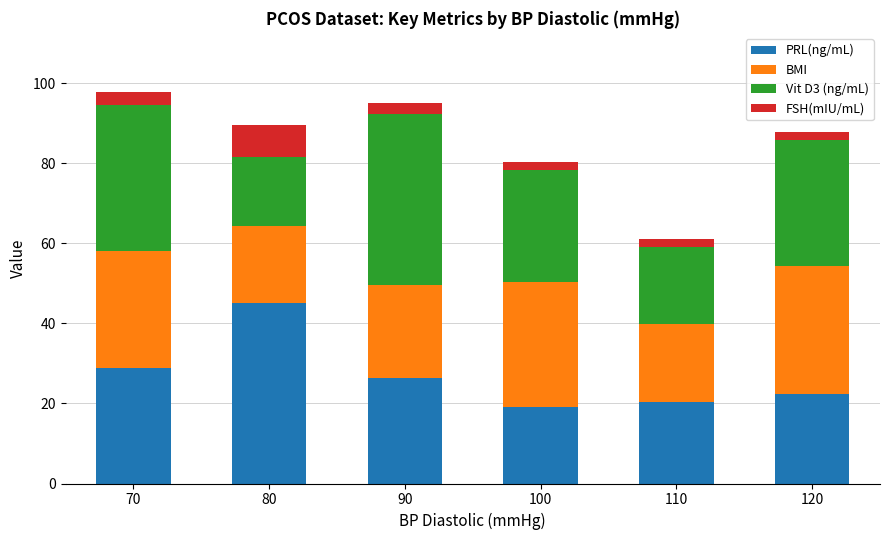

At which label does PRL(ng/mL) reach its peak?

80